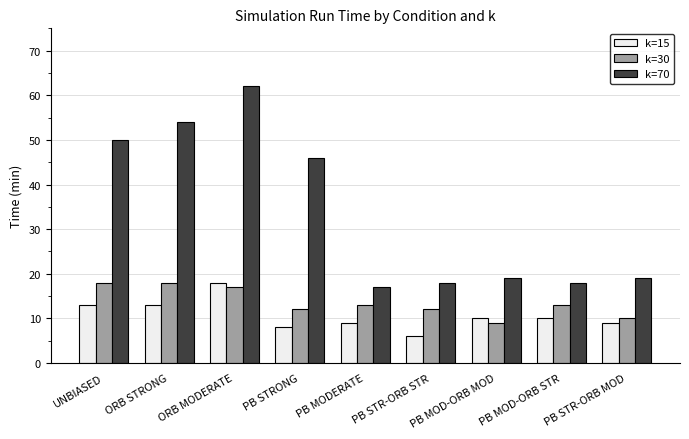

What are all the series names shown in the legend?

k=15, k=30, k=70